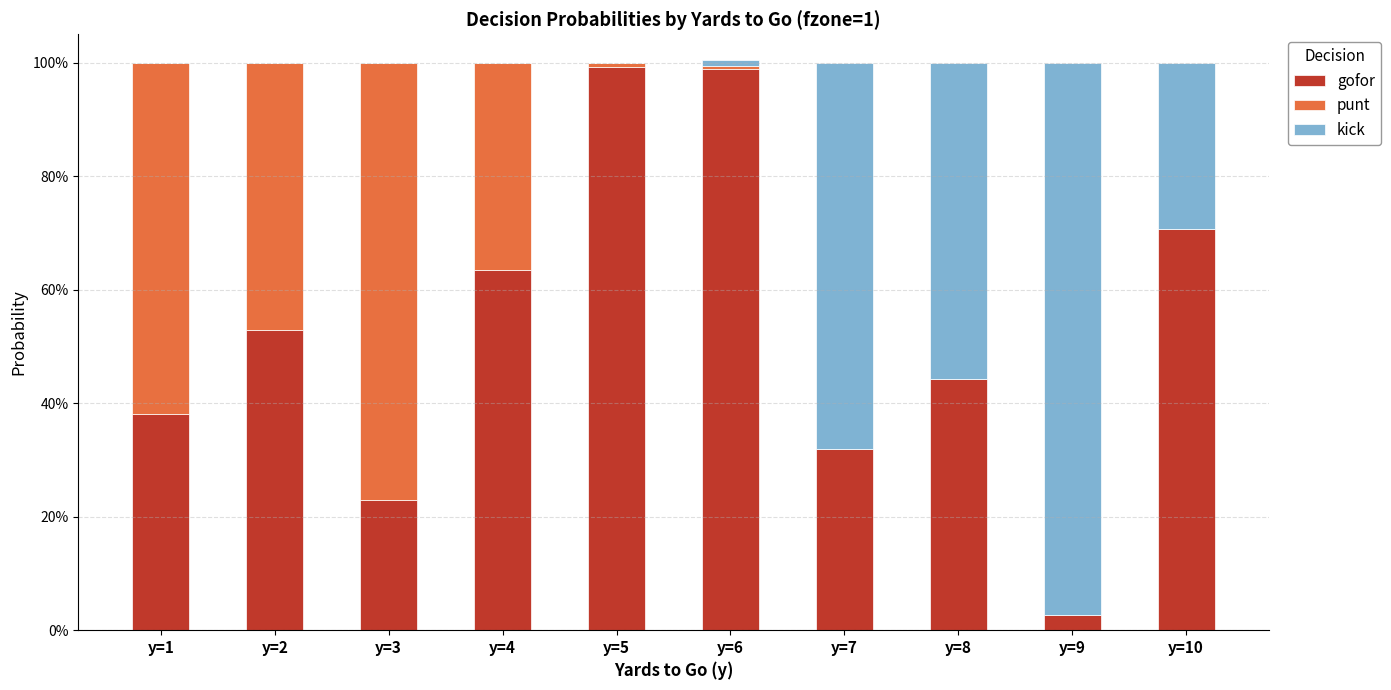

What is the difference between the maximum and minimum values in the kick series?

1.0